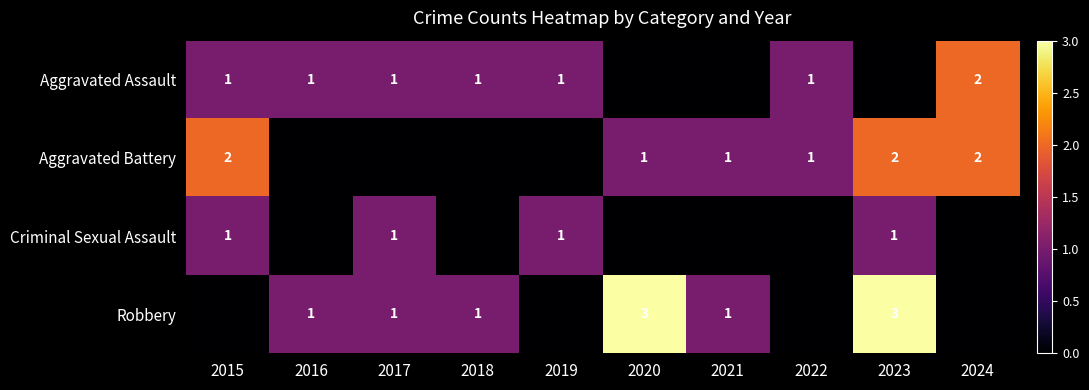

True or false: Criminal Sexual Assault has a value of 1 at 2023.

True